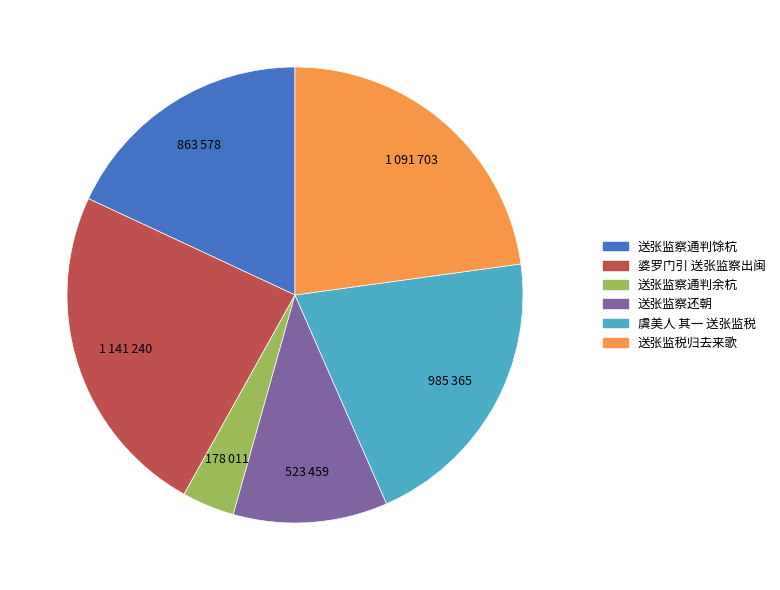

The 送张监察通判余杭 slice represents 4% of the pie. True or false?

True